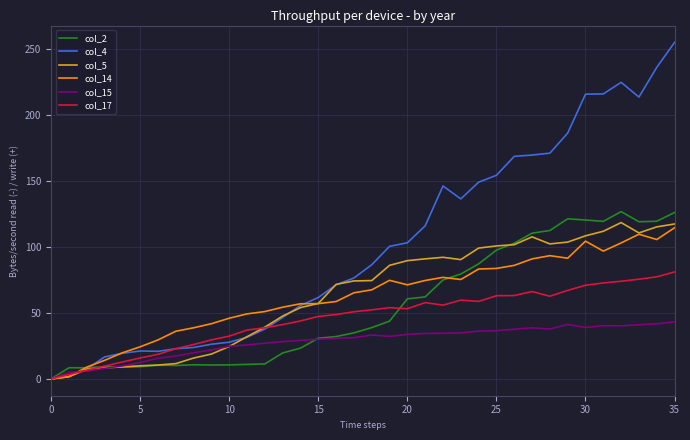

What is the maximum value for col_5?

118.3